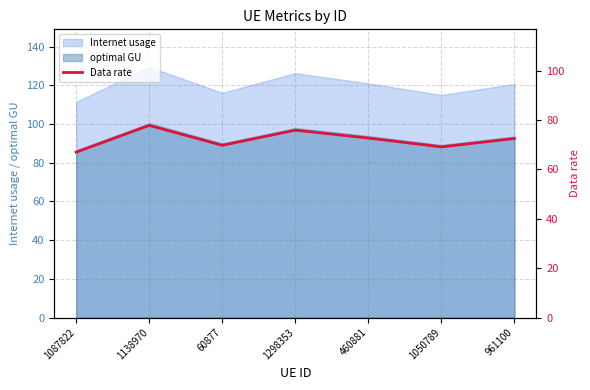

True or false: optimal GU and Internet usage cross at least once.

False